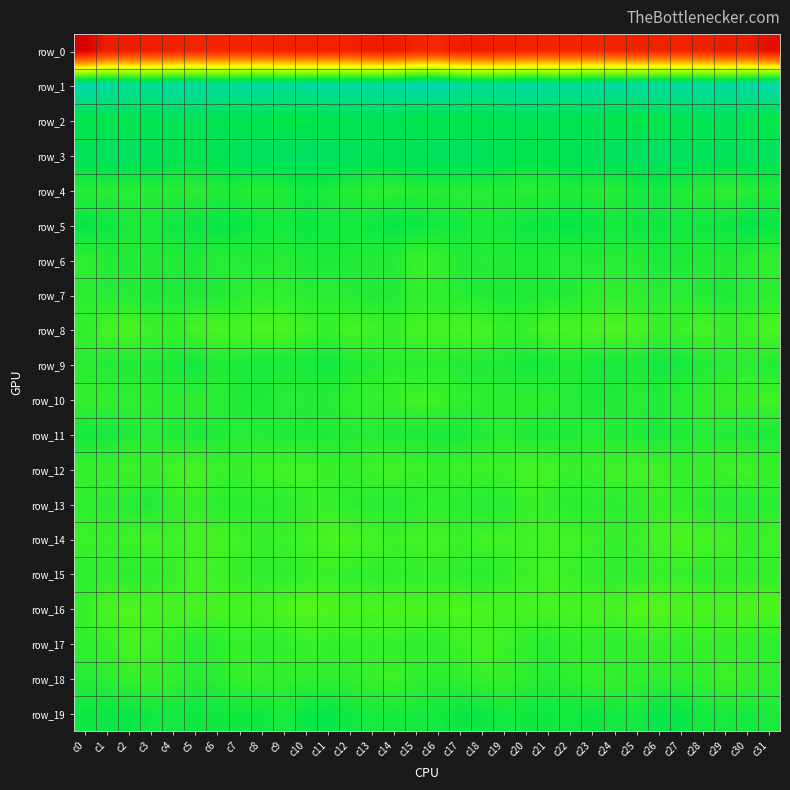

True or false: row_10 has a value of -2.4 at c10.

True